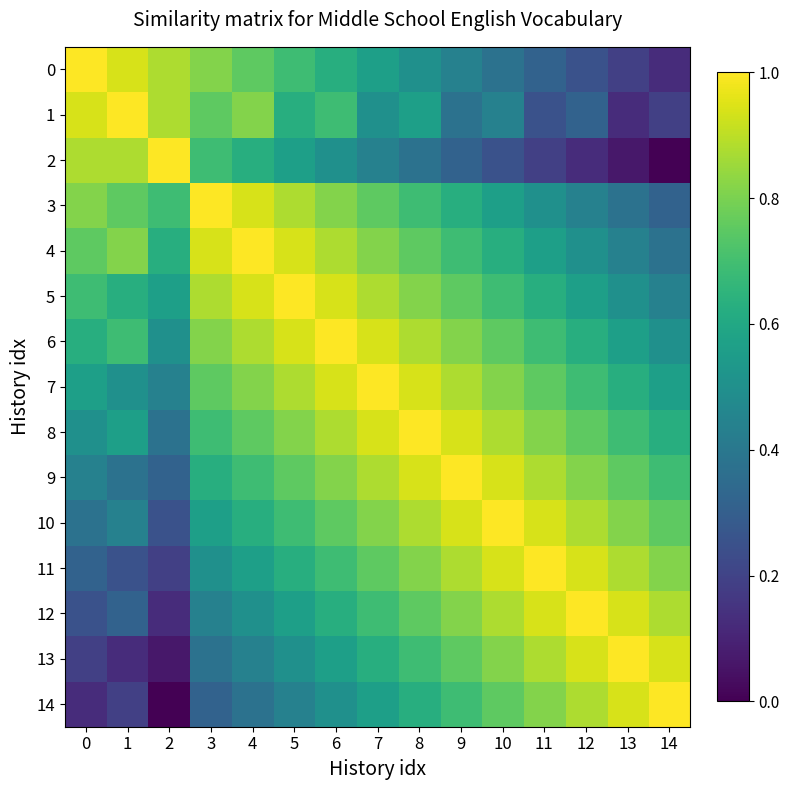

Which series has the largest total across all categories?

6